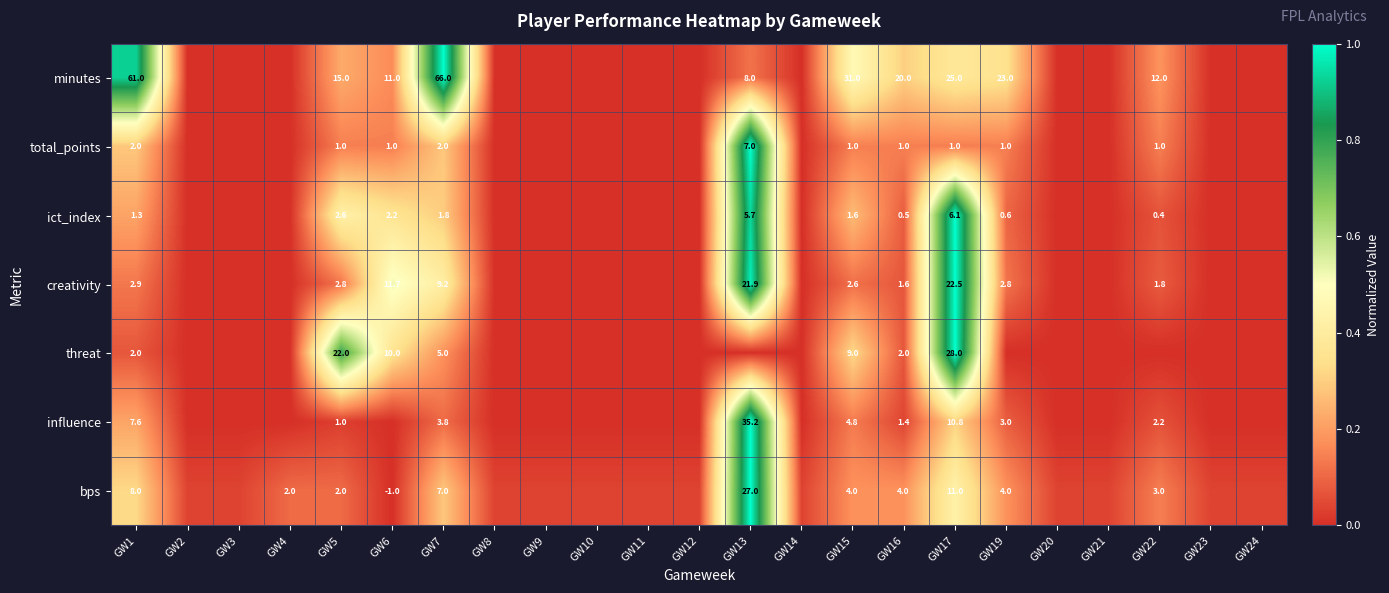

At which category is the sum across all series the highest?

GW13